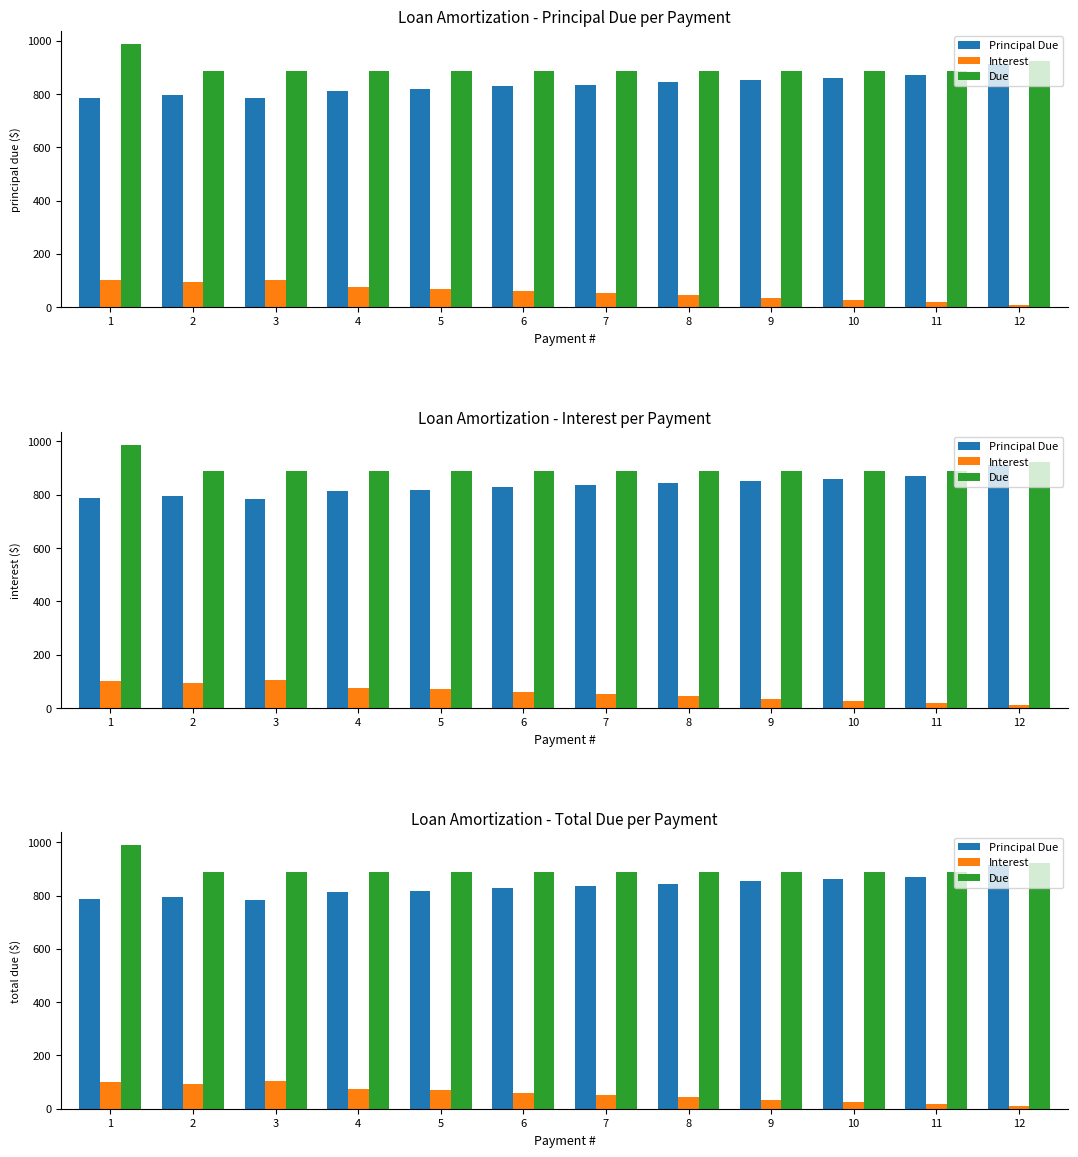

How many categories are shown in the chart?

12